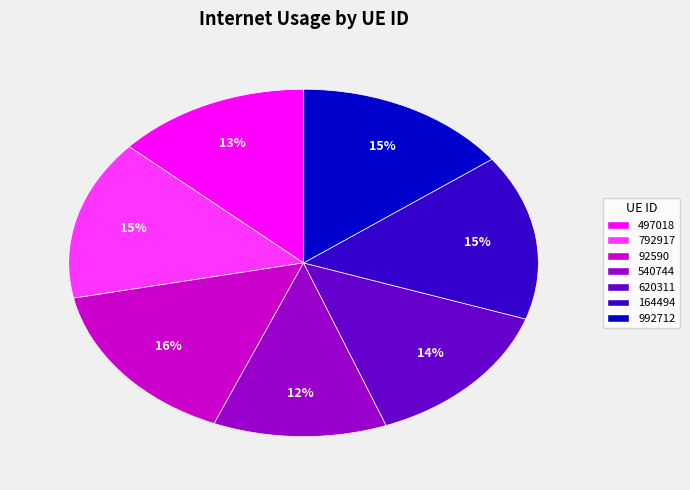

To the nearest percent, what is the combined percentage of 992712 and 620311?

29%